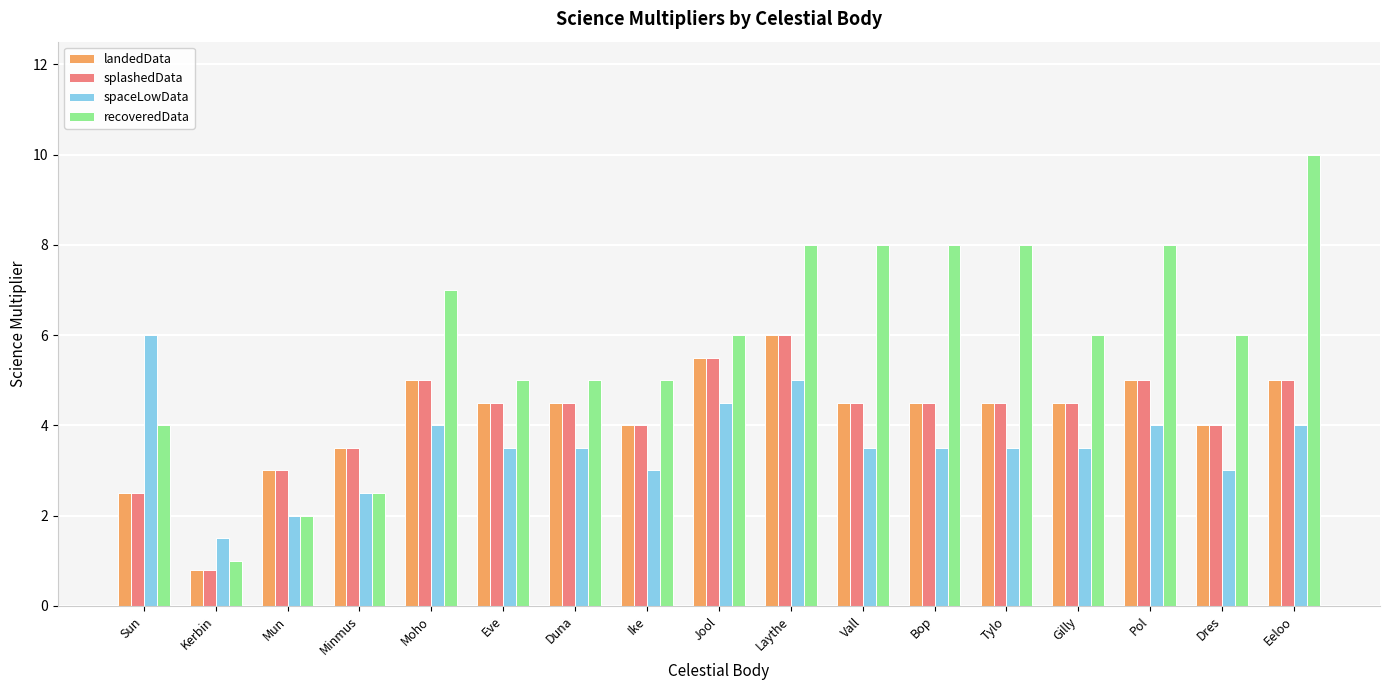

What is the highest value of the spaceLowData series?

6.0